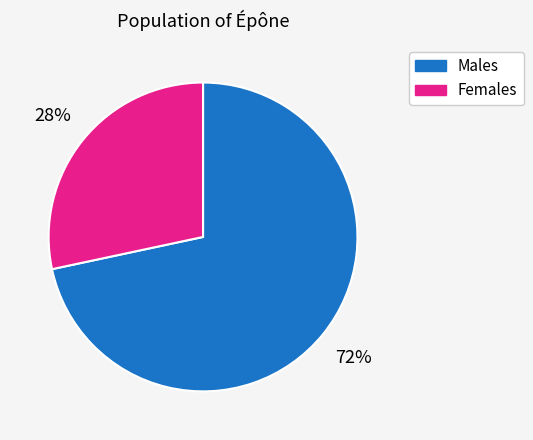

To the nearest percent, what is the combined percentage of Females and Males?

100%